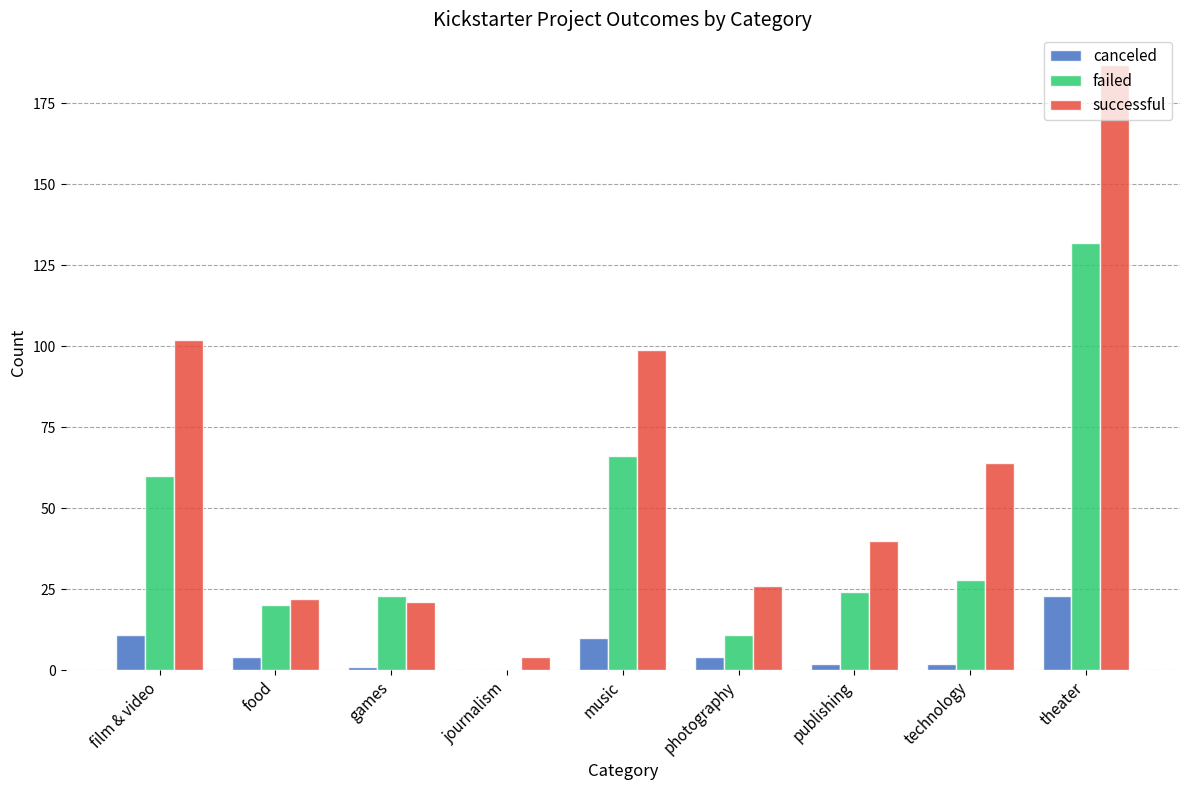

Reading left to right, what are all the values shown in this chart?

canceled: film & video=11	food=4	games=1	journalism=0	music=10	photography=4	publishing=2	technology=2	theater=23
failed: film & video=60	food=20	games=23	journalism=0	music=66	photography=11	publishing=24	technology=28	theater=132
successful: film & video=102	food=22	games=21	journalism=4	music=99	photography=26	publishing=40	technology=64	theater=187